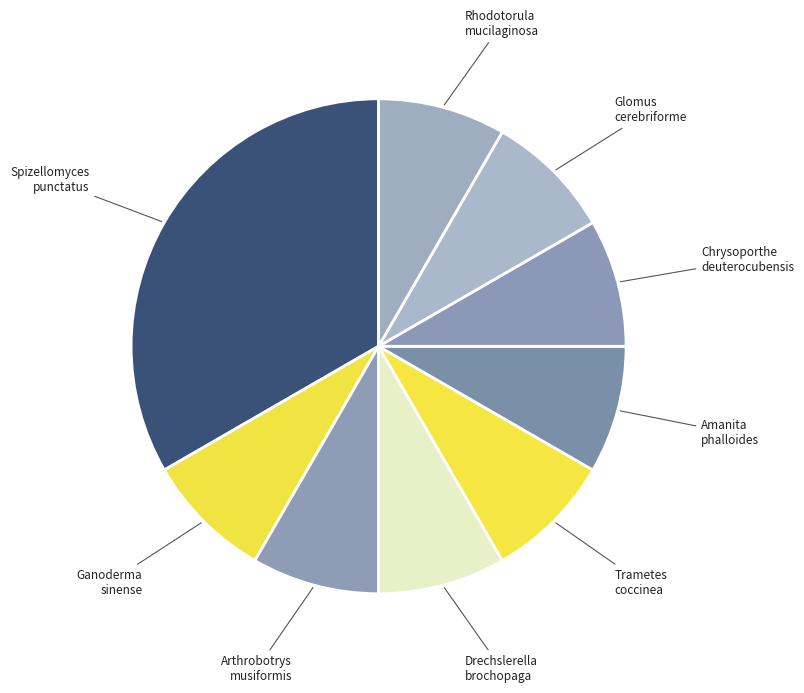

How many segments does this pie chart have?

9